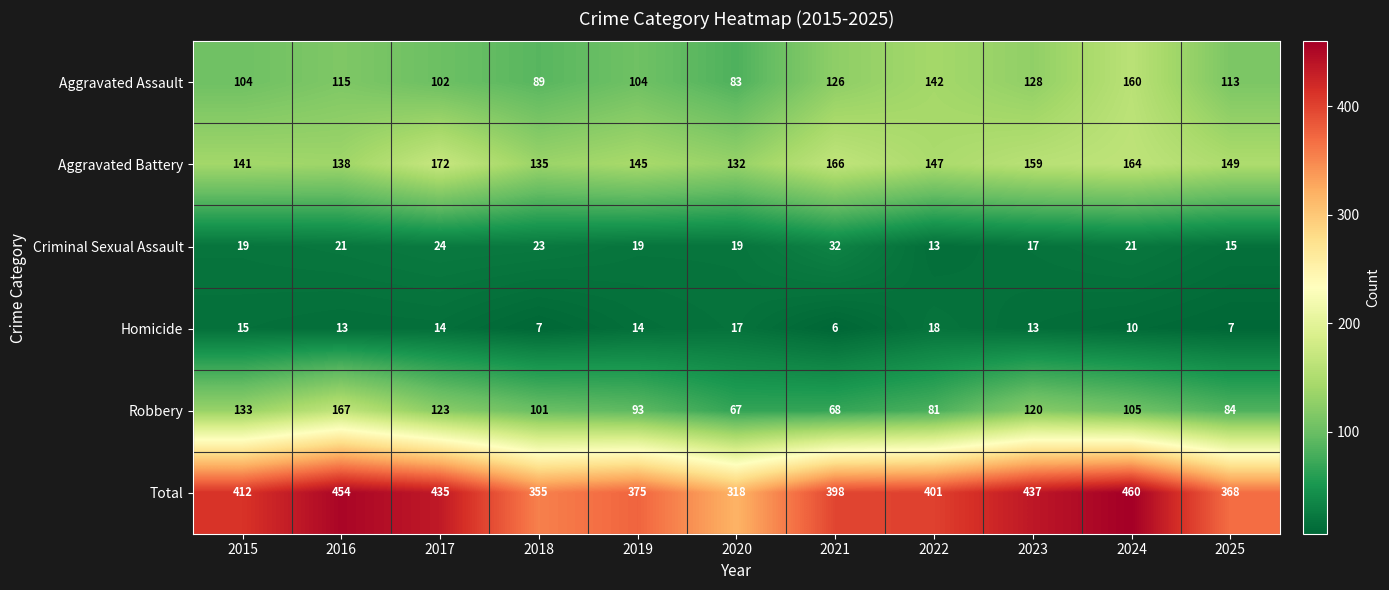

What is the sum of all Total values?

4413